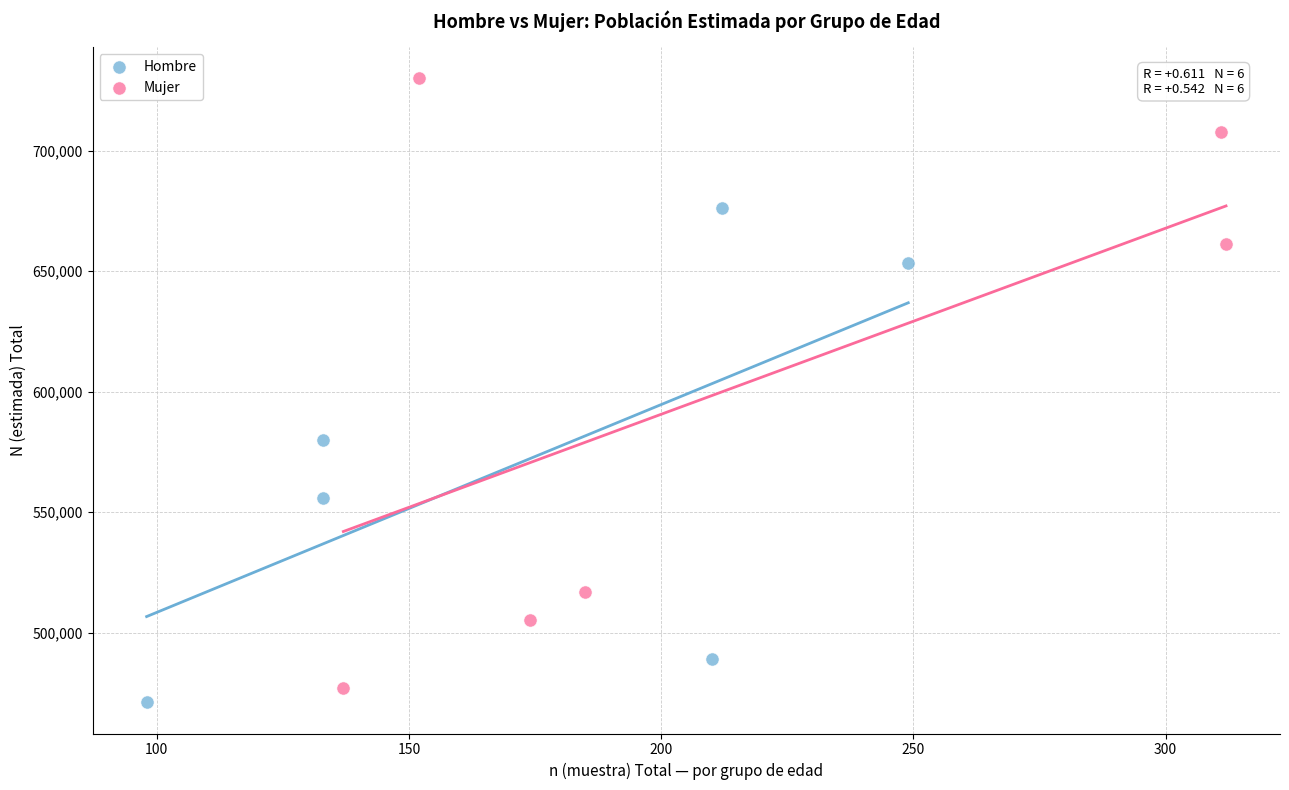

Which series has the largest Y range (max minus min)?

Mujer